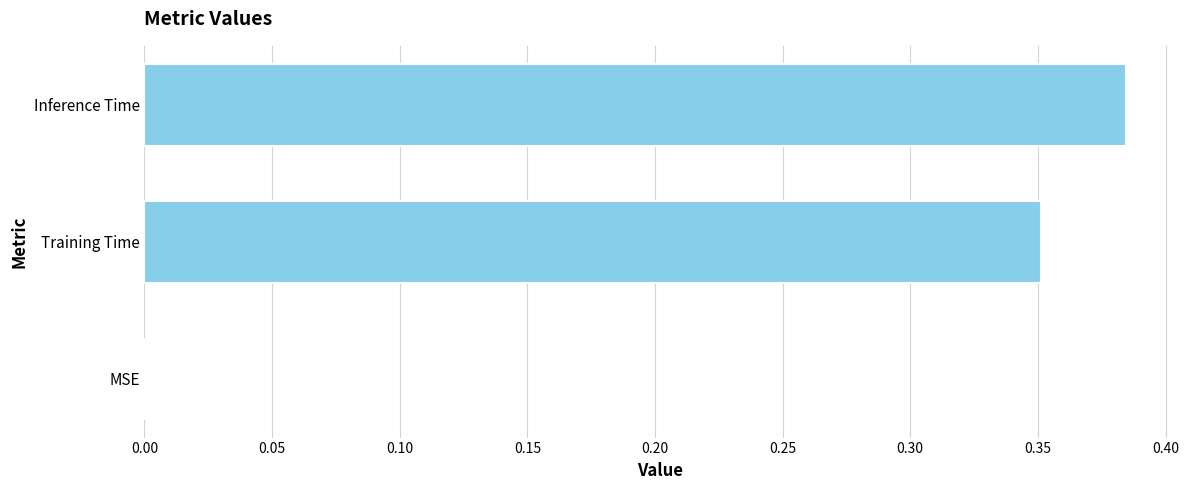

Between Training Time and MSE, which is larger?

Training Time